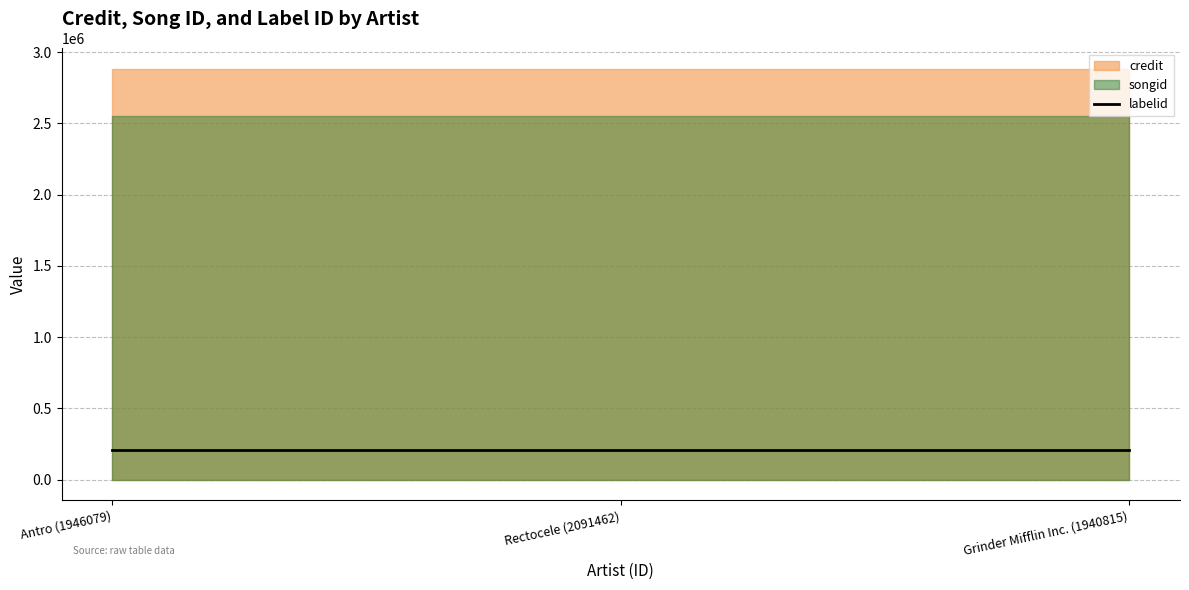

Reading left to right, transcribe all the data shown in this chart.

credit: 2880771	2880771	2880771
songid: 2552807	2552807	2552807
labelid: 207820	207820	207820